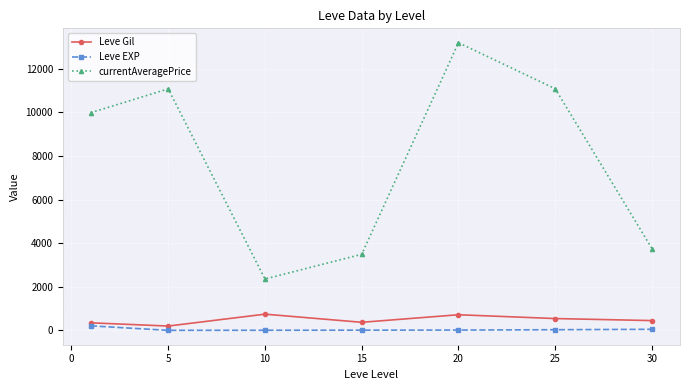

True or false: currentAveragePrice has more than 2 points higher than both neighbors.

False